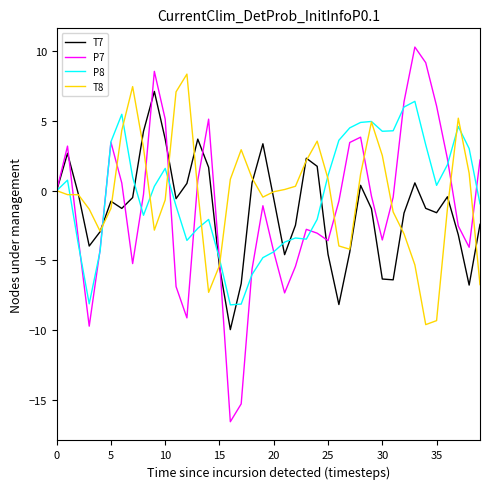

What is the maximum value shown in the chart?

10.3